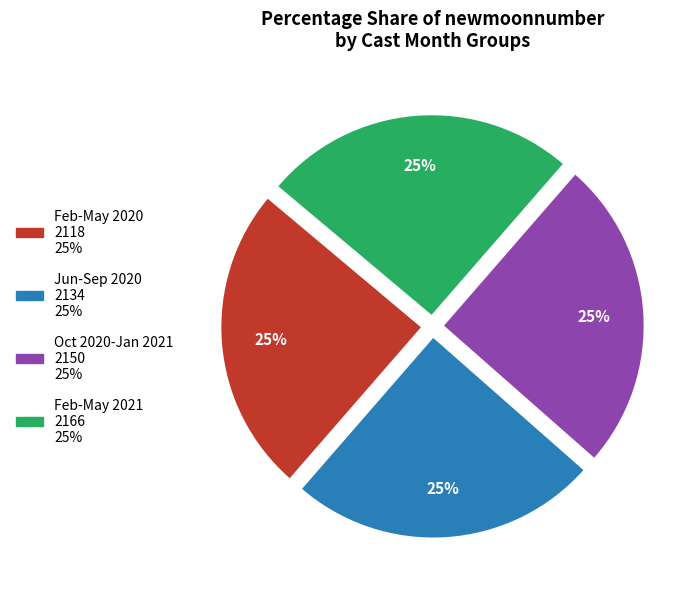

True or false: Feb-May 2021 2166 25% accounts for 25% of the total.

True